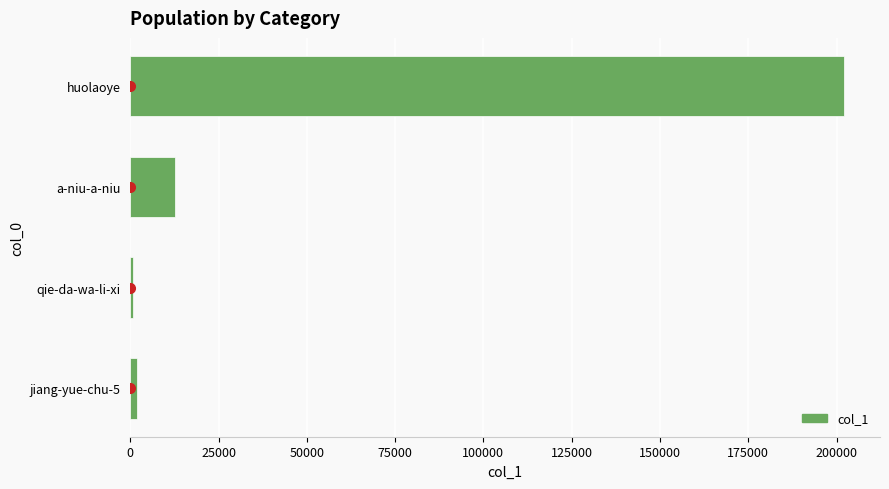

Reading bottom to top, list all the values displayed in this chart.

2027	813	12639	202194